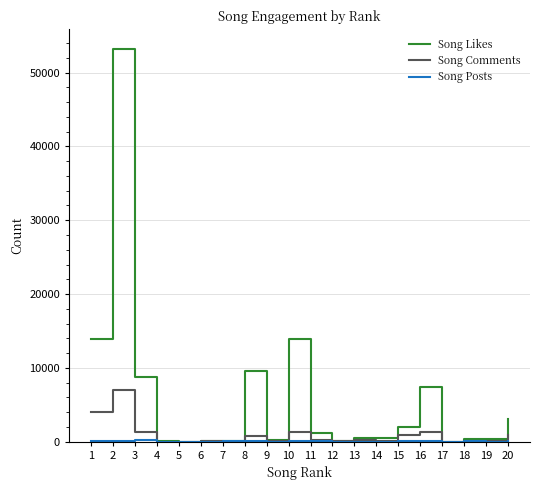

Which series has the largest range (max minus min)?

Song Likes